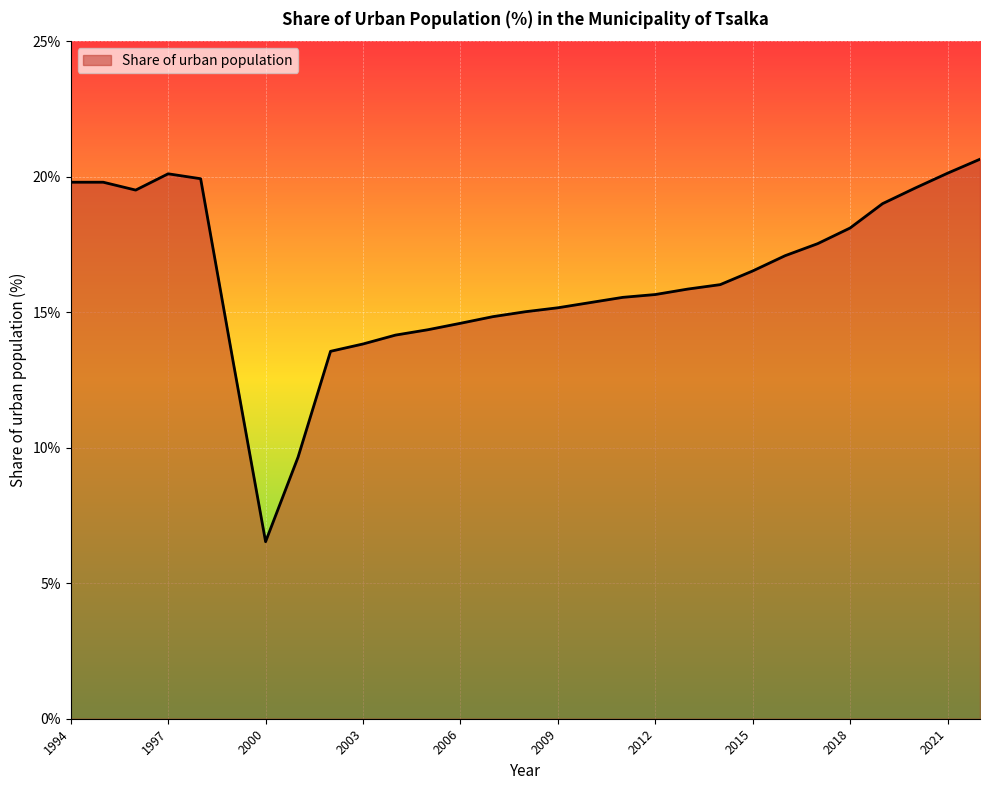

What is the greatest value displayed?

20.6